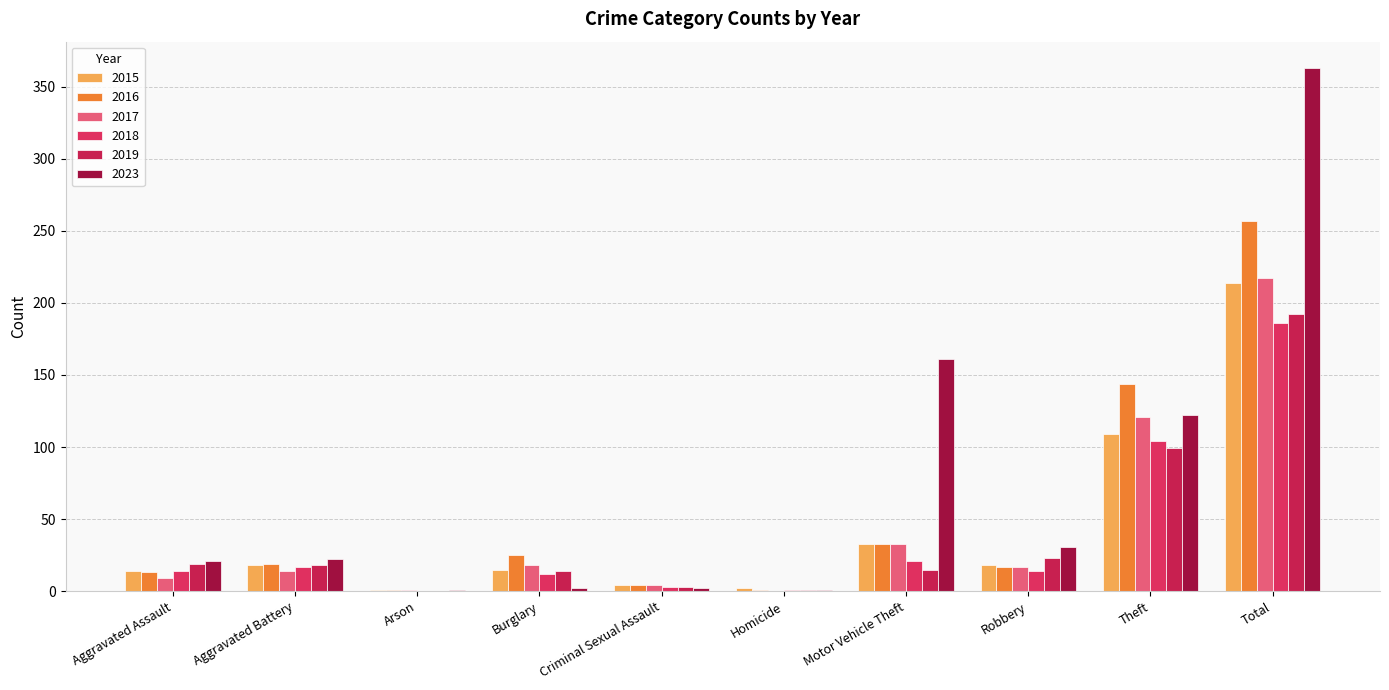

How many groups of bars are there?

10